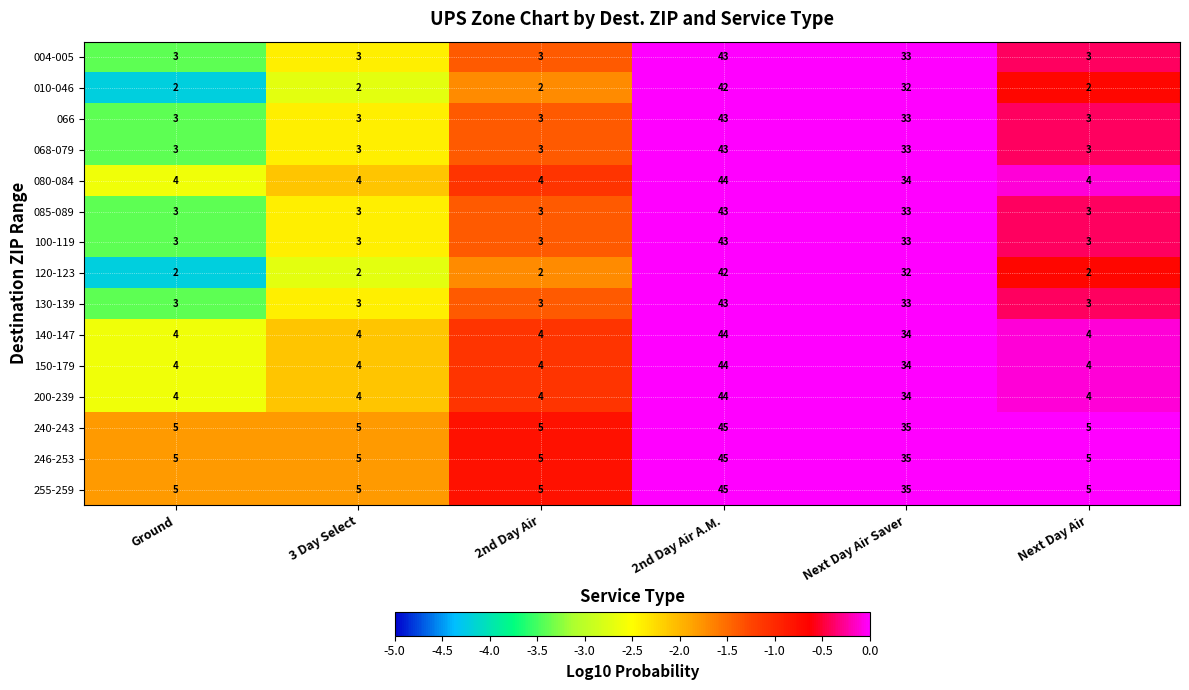

Which category has the highest value in the 004-005 series?

2nd Day Air A.M.